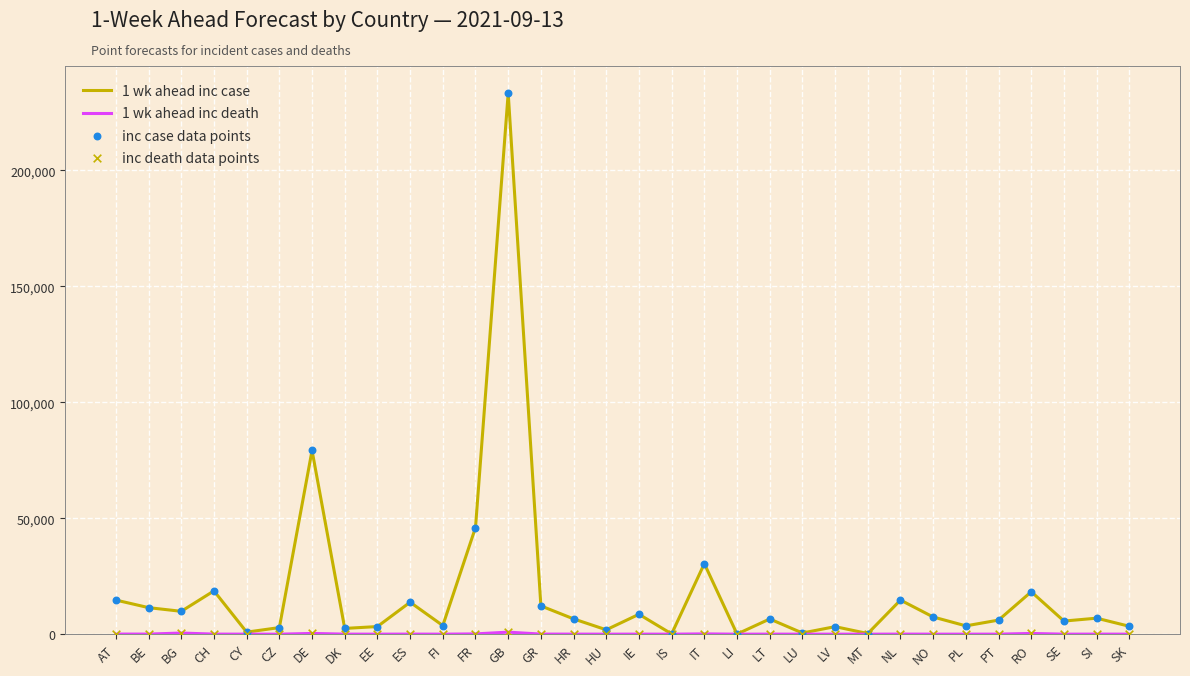

Which series has the largest total across all categories?

1 wk ahead inc case